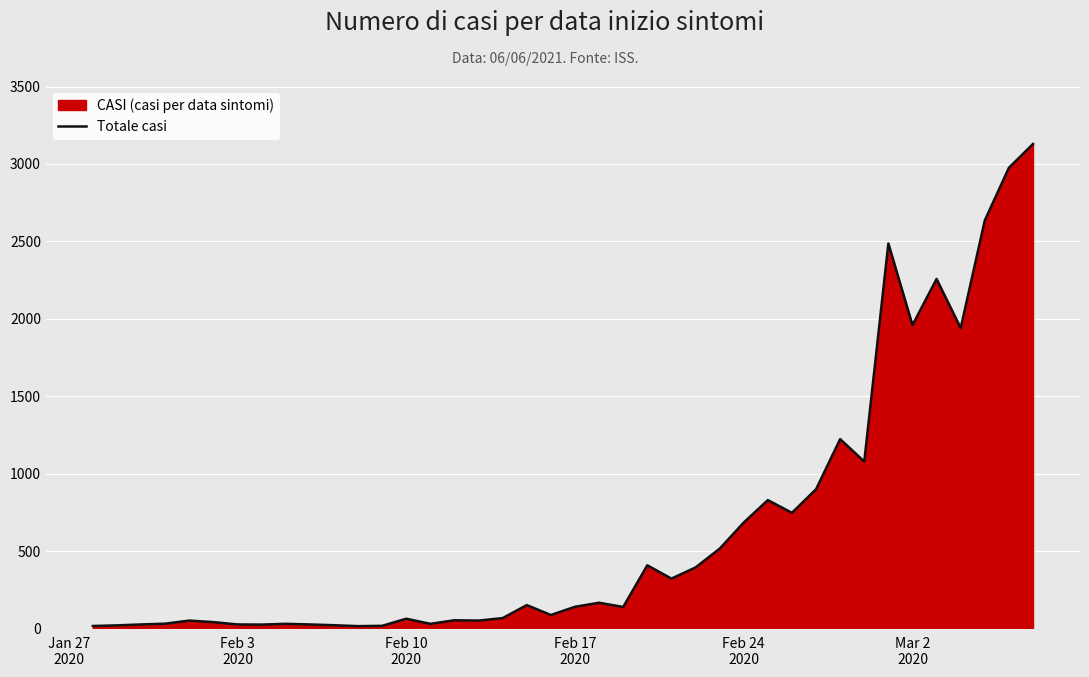

What is the difference between the maximum and minimum values?

3114